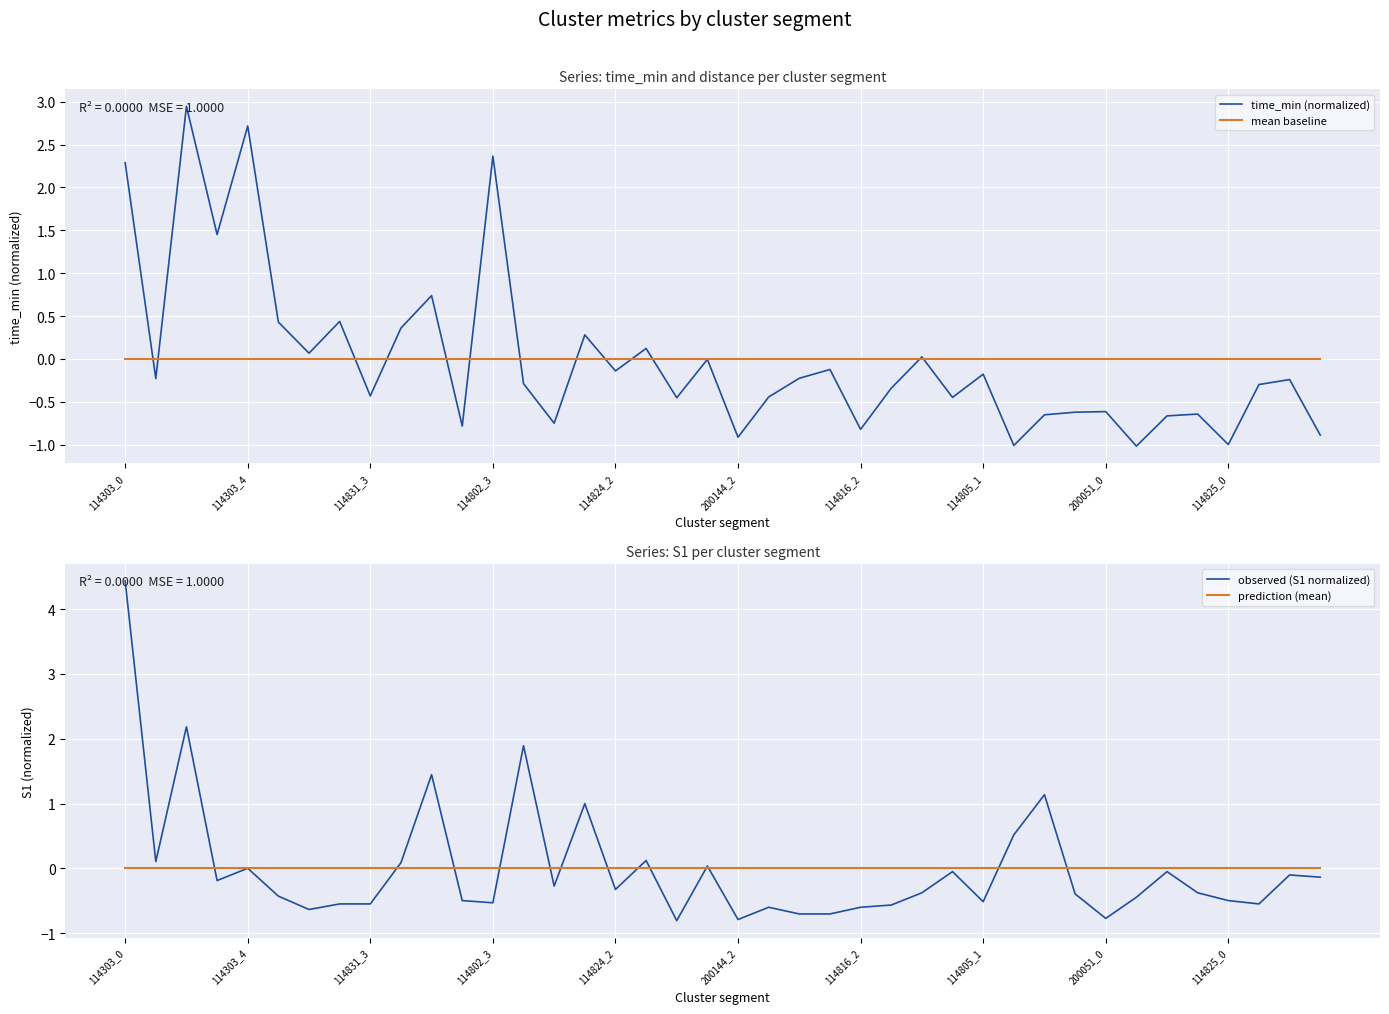

Is the value of time_min (normalized) at 25 greater than the value of prediction (mean) at 18?

No